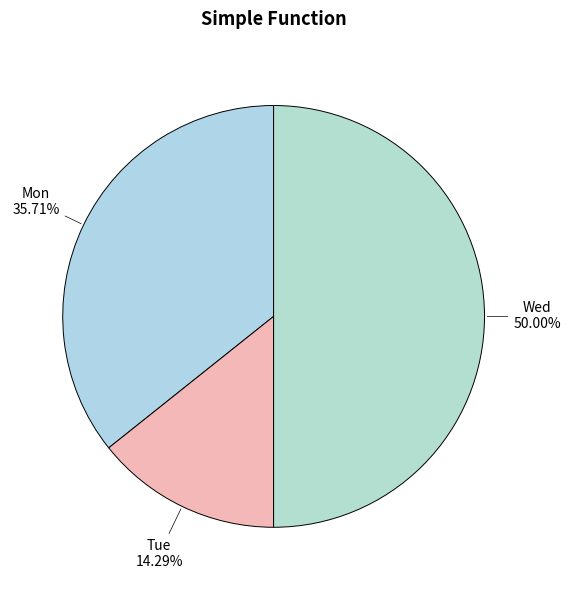

Which category has the biggest portion of the pie?

Wed